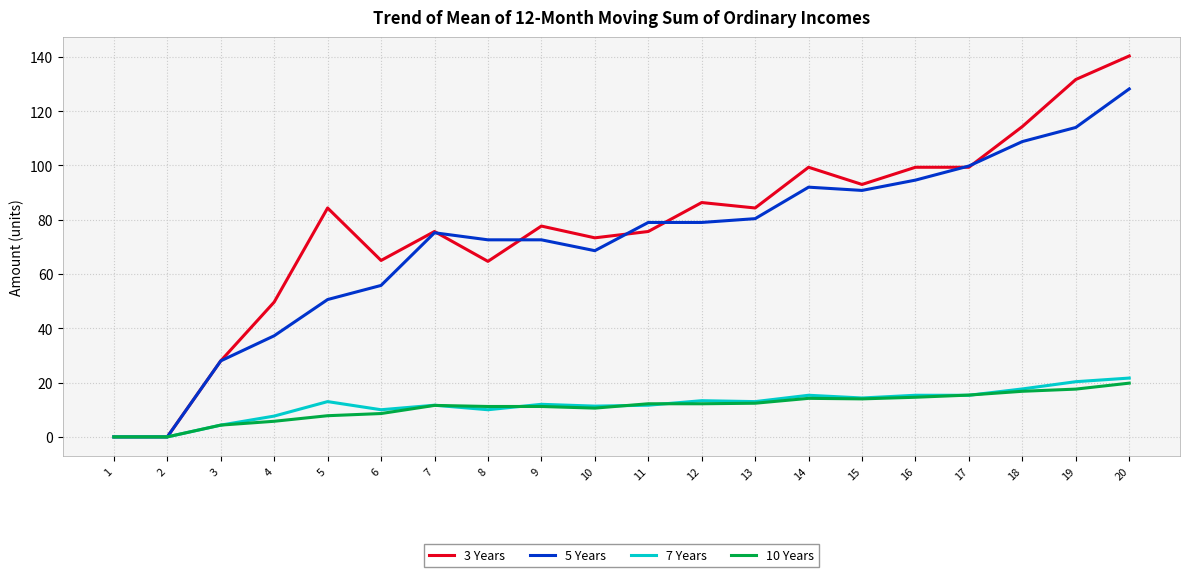

What is the spread (max minus min) of values at 3?

23.7